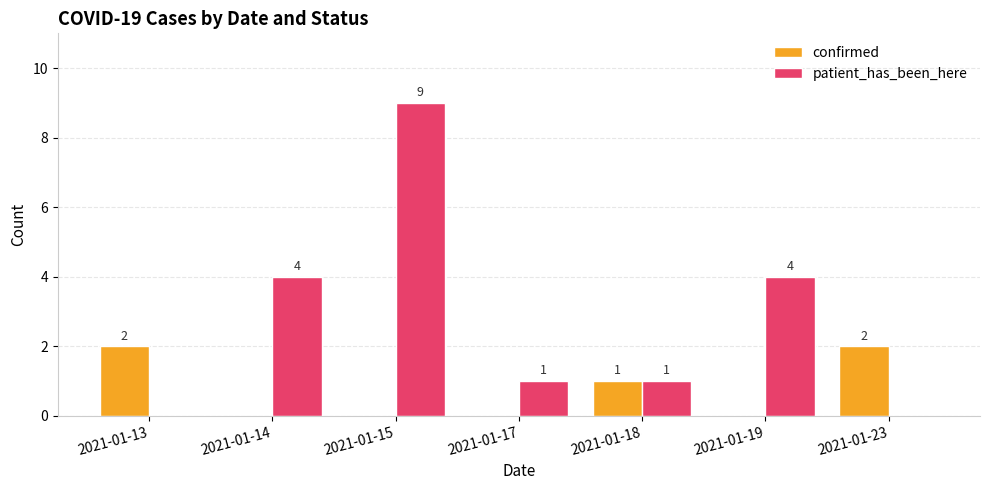

What is the sum of the patient_has_been_here values at 2021-01-14 and 2021-01-23?

4